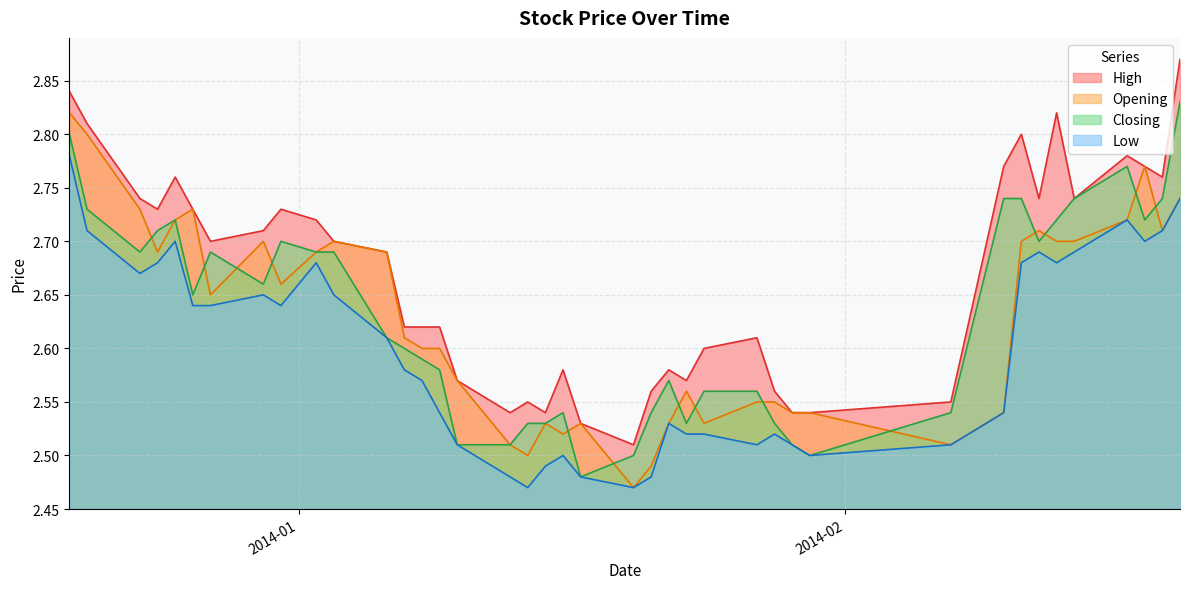

Does the chart have visible grid lines?

Yes